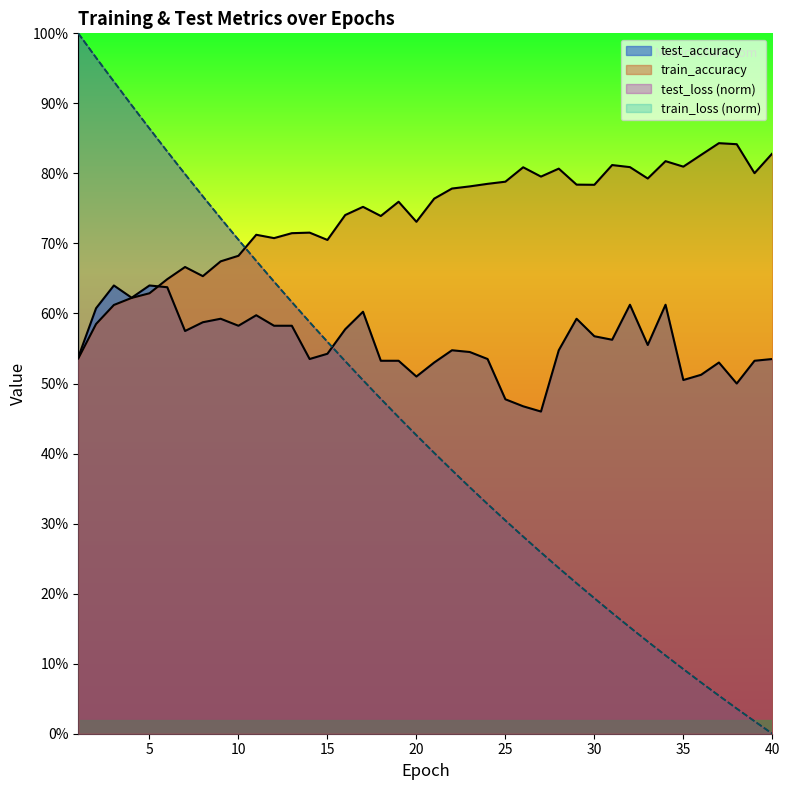

What is the difference between the test_loss values at 16 and 28?

0.3